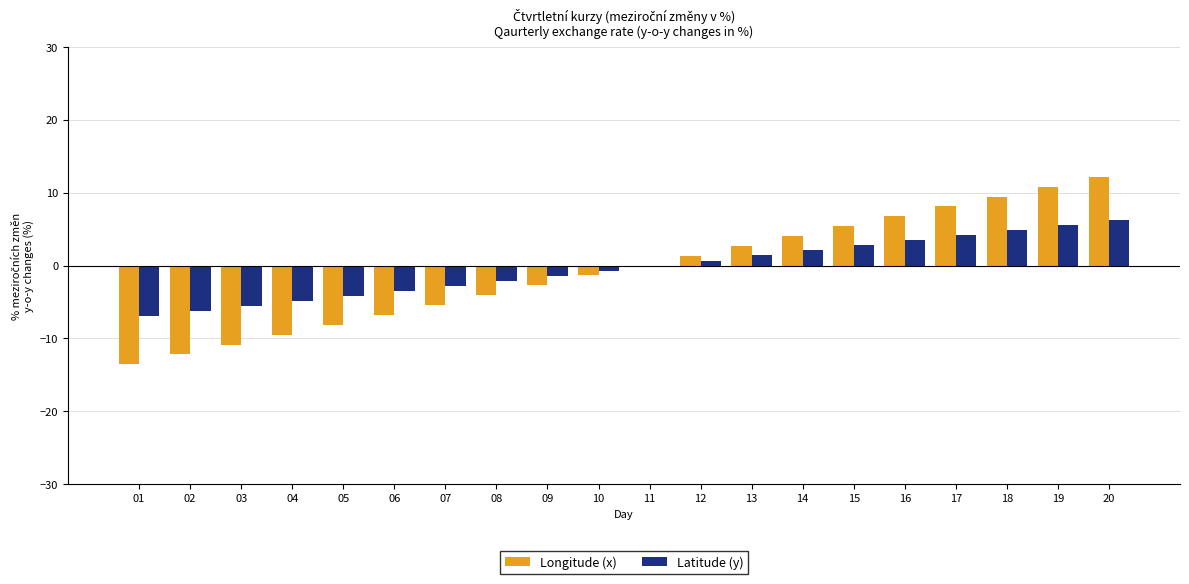

Which series changed the most between 06 and 09?

Longitude (x)